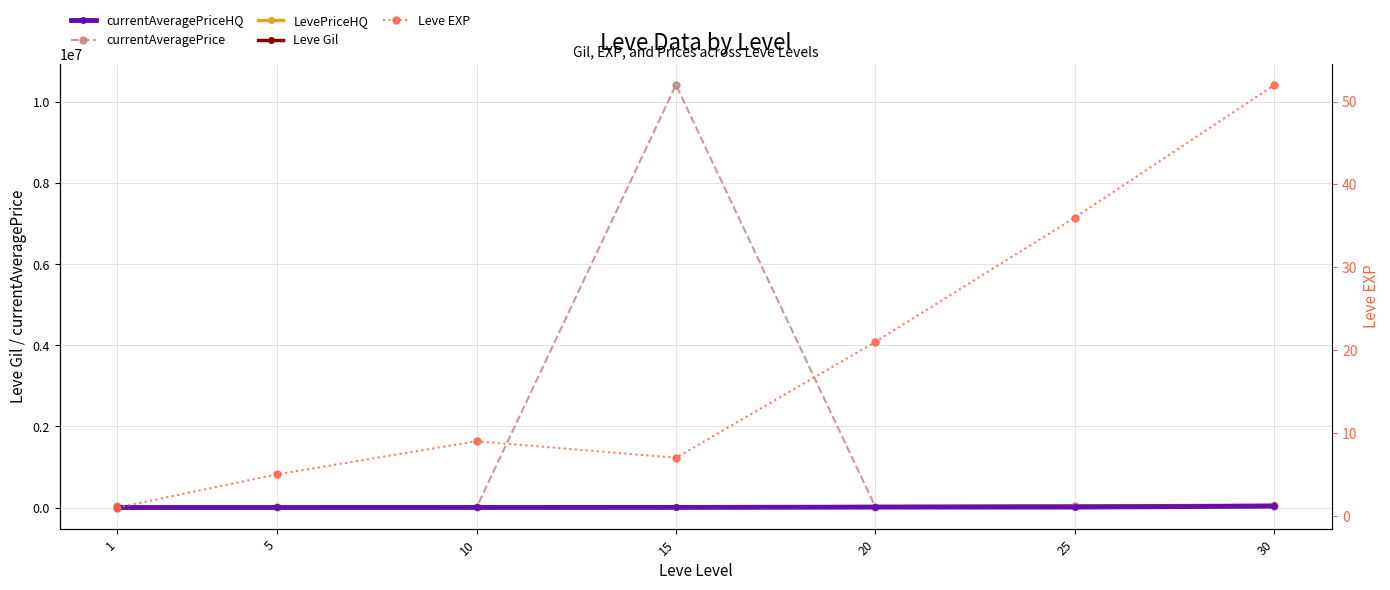

How many values in the currentAveragePriceHQ series exceed 1950?

4